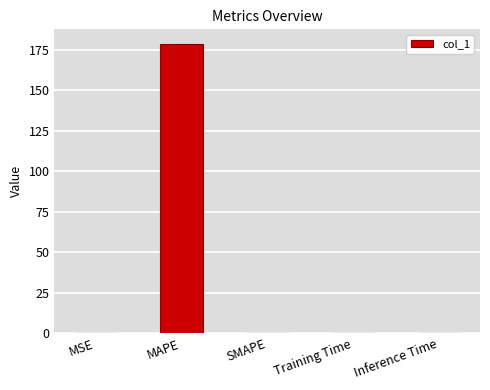

What is the sum of all values?

178.6